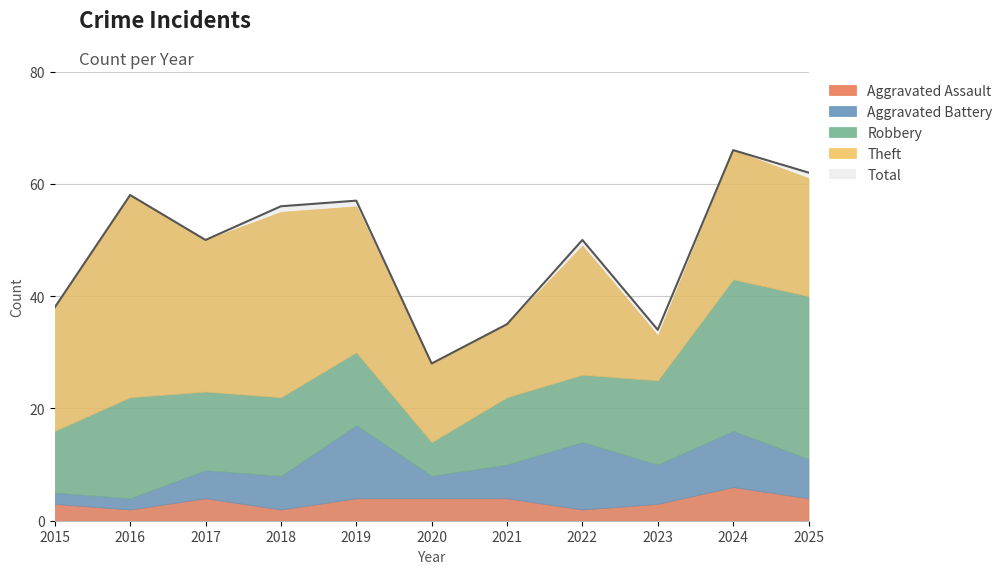

Rank the categories by Aggravated Battery value from highest to lowest.

2019, 2022, 2024, 2023, 2025, 2018, 2021, 2017, 2020, 2015, 2016